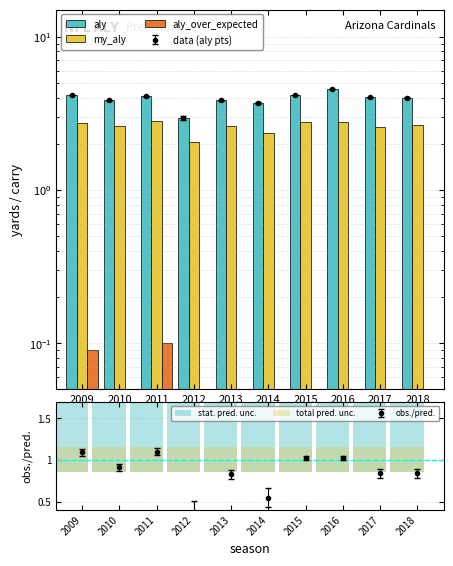

What is the spread (max minus min) of values at 2010?

3.8